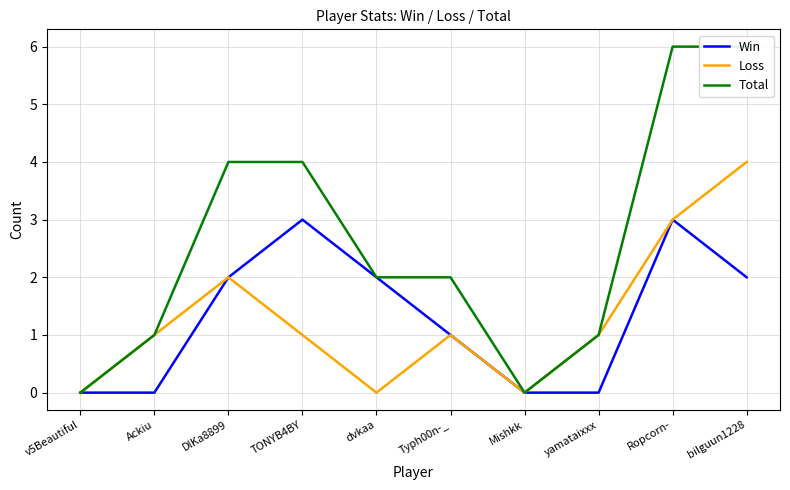

What is the label of the 1st point from the left?

v5Beautiful